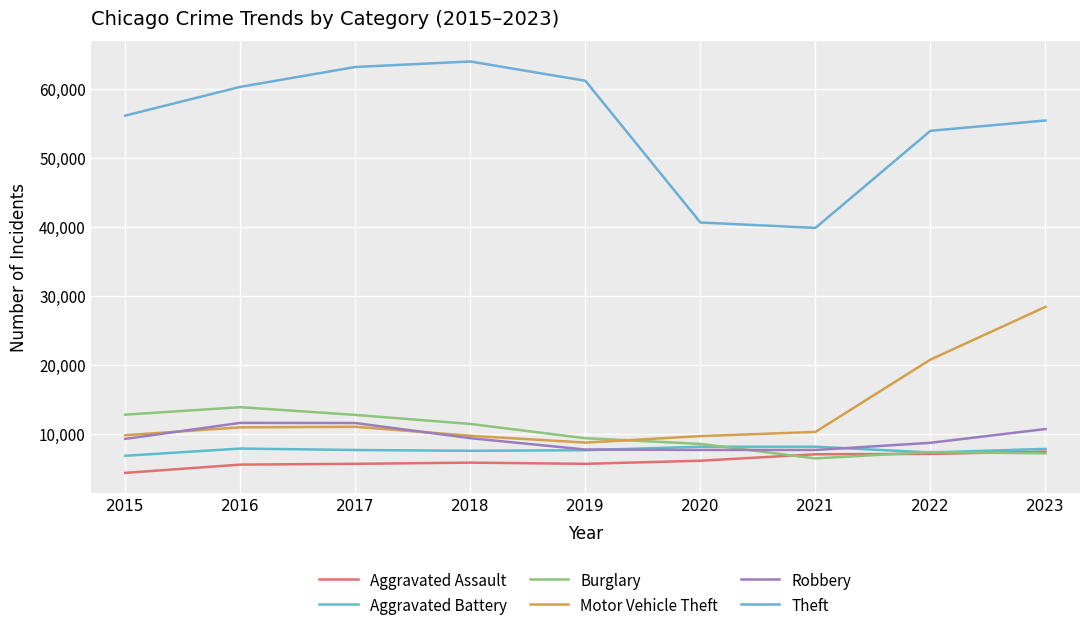

At 2019, list the series in order from largest to smallest.

Theft, Burglary, Motor Vehicle Theft, Robbery, Aggravated Battery, Aggravated Assault